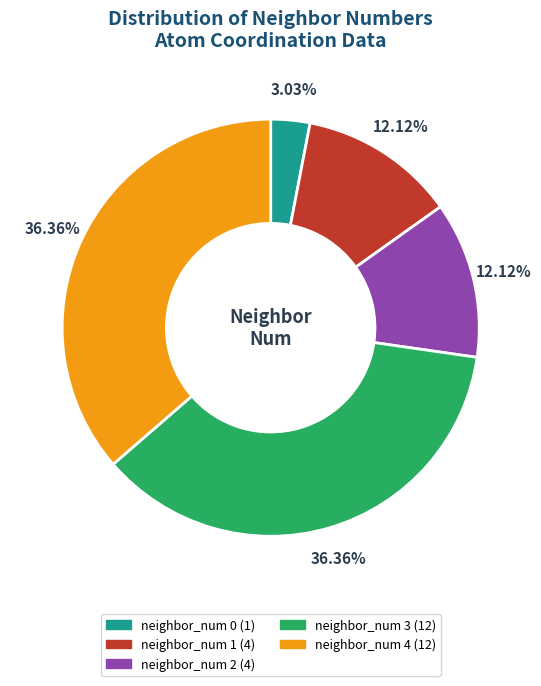

Which has a higher value, neighbor_num 2 or neighbor_num 0?

neighbor_num 2